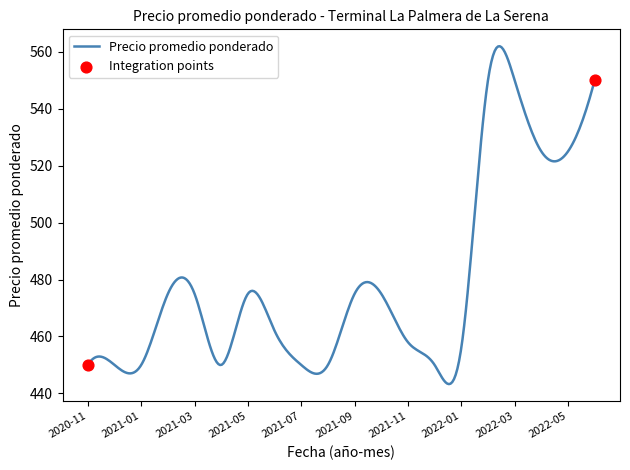

What is the smallest value displayed?

443.3